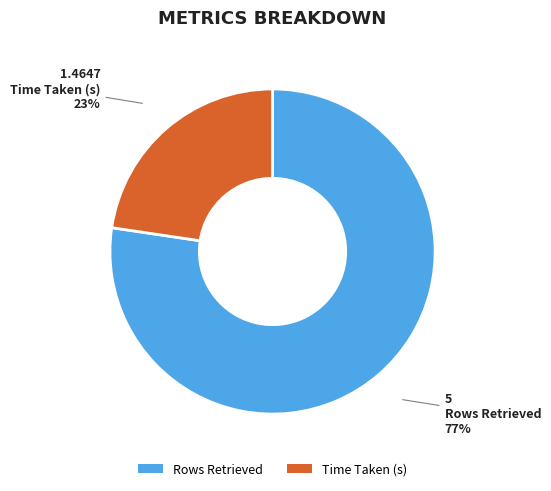

Which slice is the smallest?

Time Taken (s)